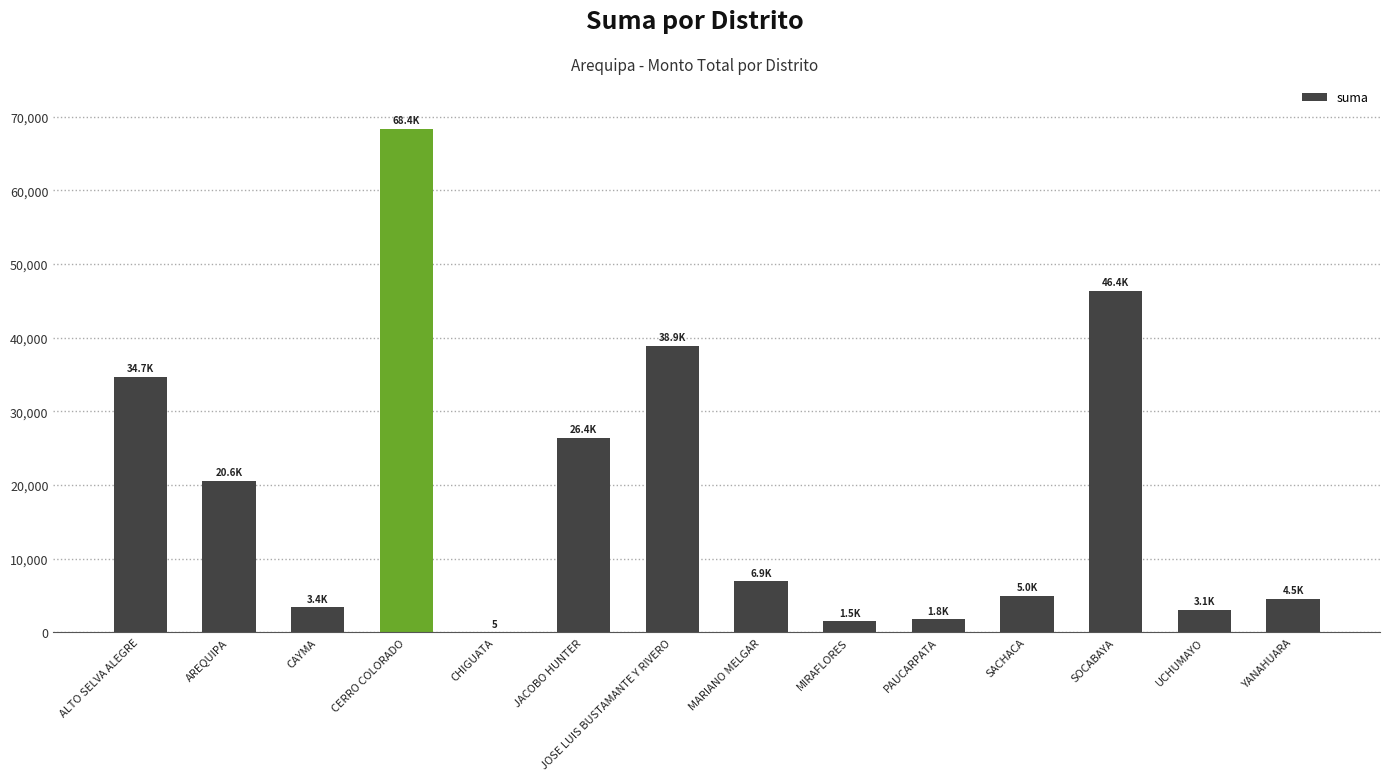

Are the bars grouped side by side (vs. stacked)?

No